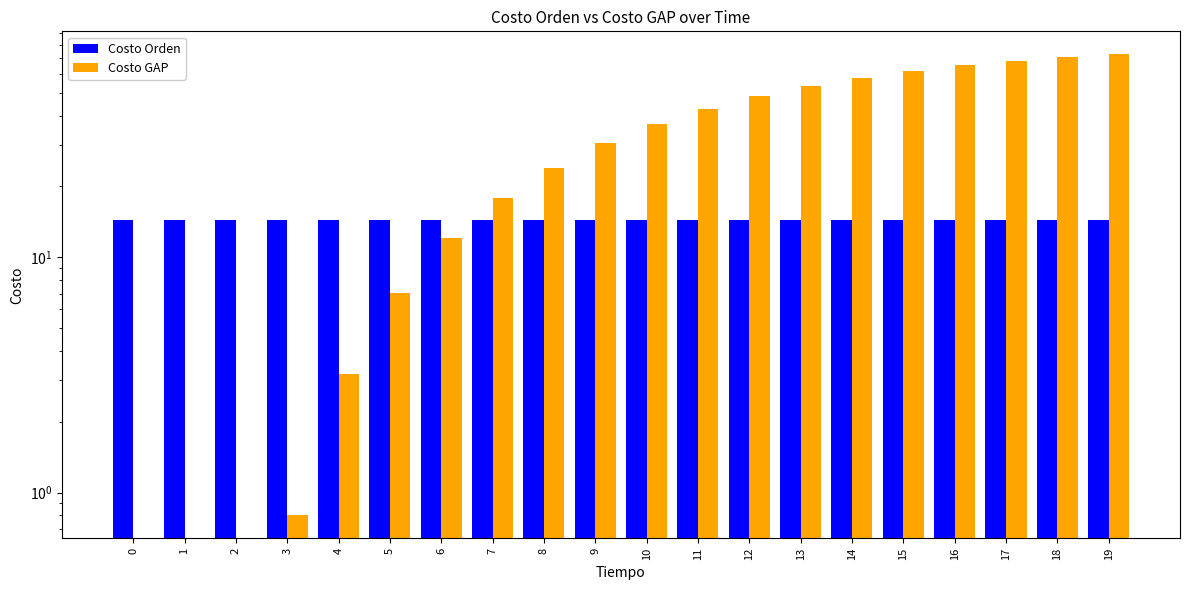

Count the number of data series in this chart.

2